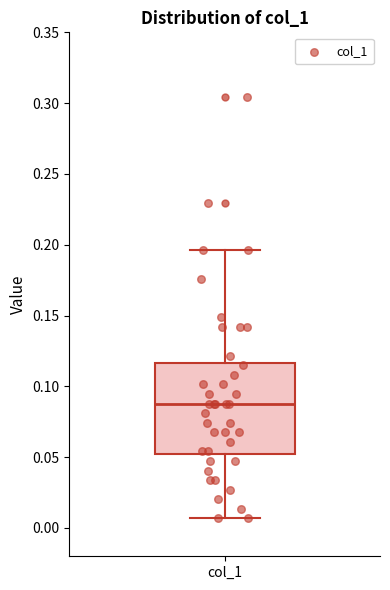

Read this box plot against the y-axis: the position of the median line, the range covered by the box, and the ends of both whiskers. The values are not printed on the chart, so give them approximately, as read against the axis.

median 0.090, box 0.050 to 0.115, whiskers 0.005 to 0.195